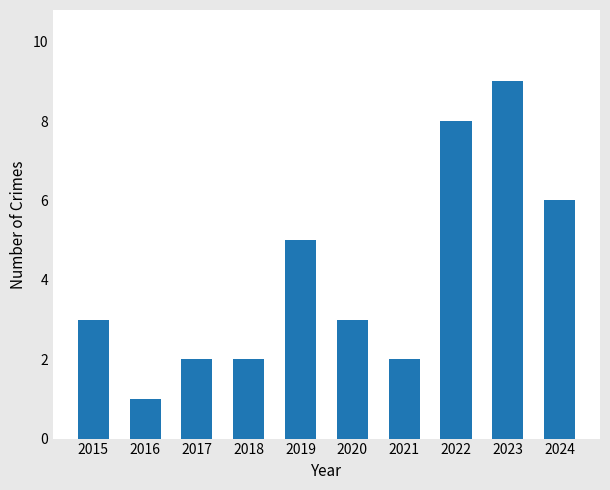

Is it true that the value at 2018 is 1?

False